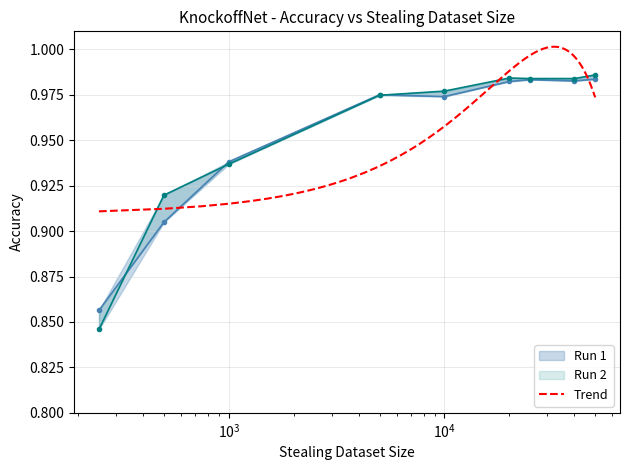

What is the lowest value of the Run 2 series?

0.8